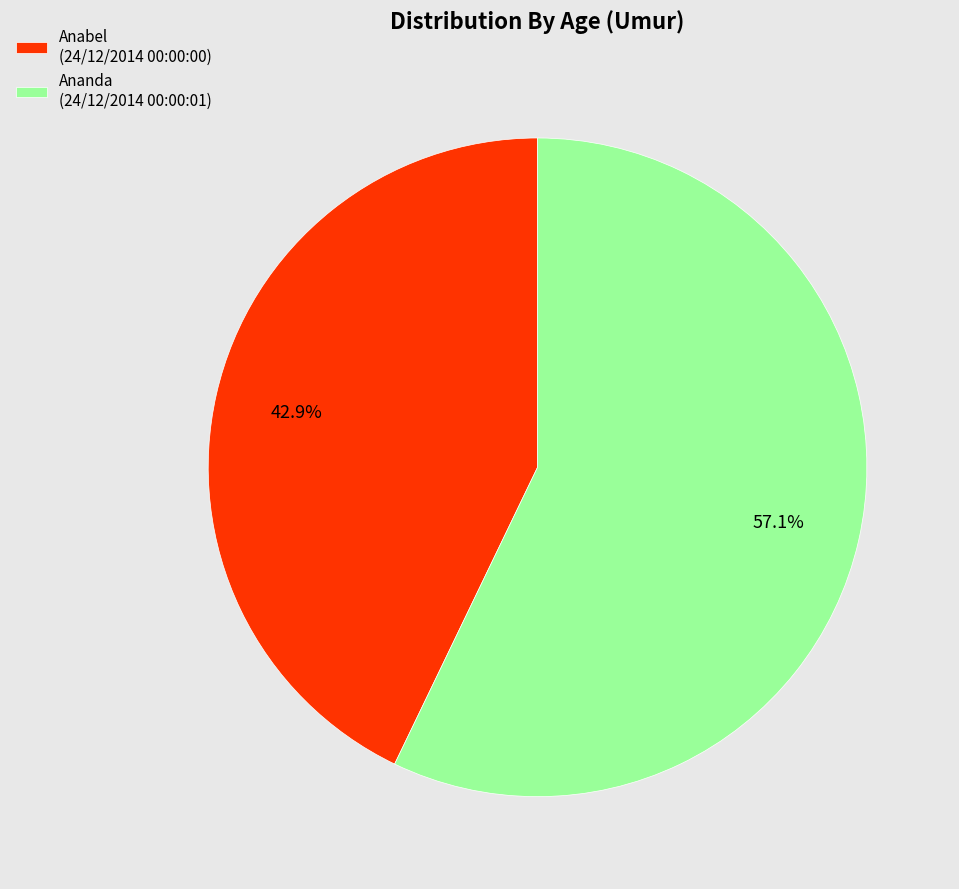

Is Anabel (24/12/2014 00:00:00) the majority of the pie?

No